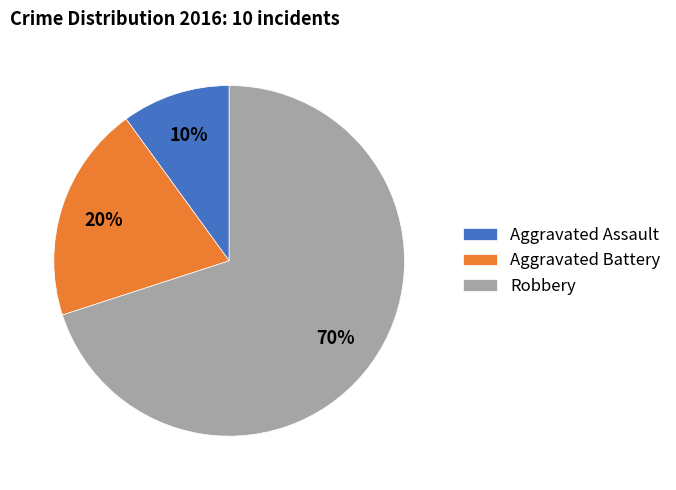

Is Robbery the majority of the pie?

Yes